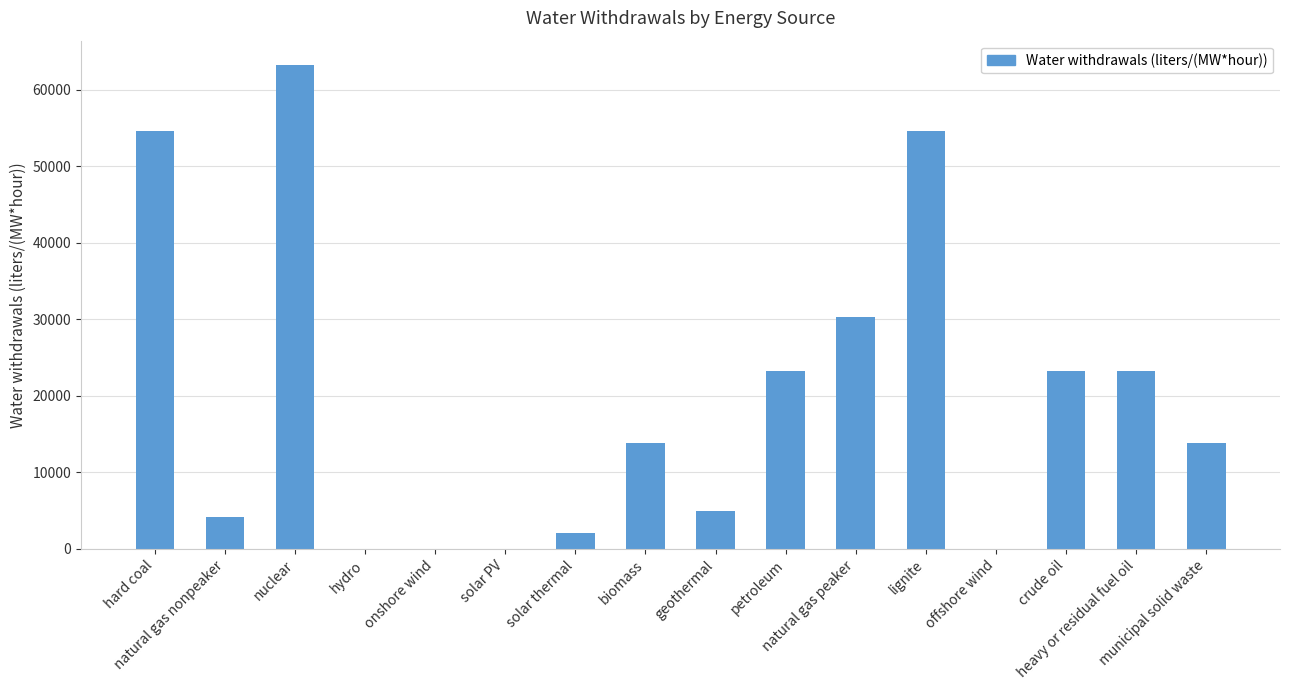

What is the maximum value shown in the chart?

63249.6